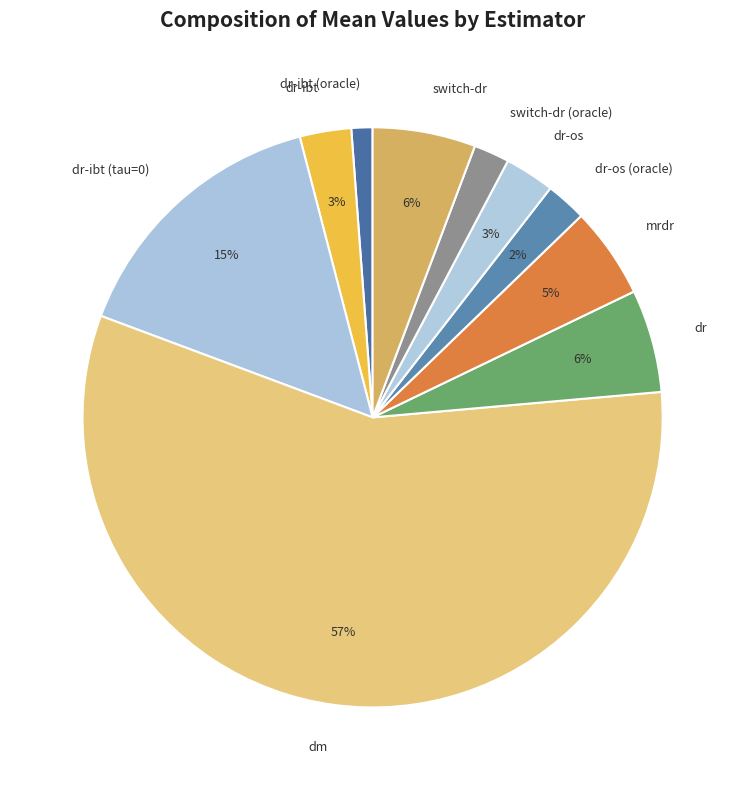

To the nearest percent, what is the average slice percentage?

10%